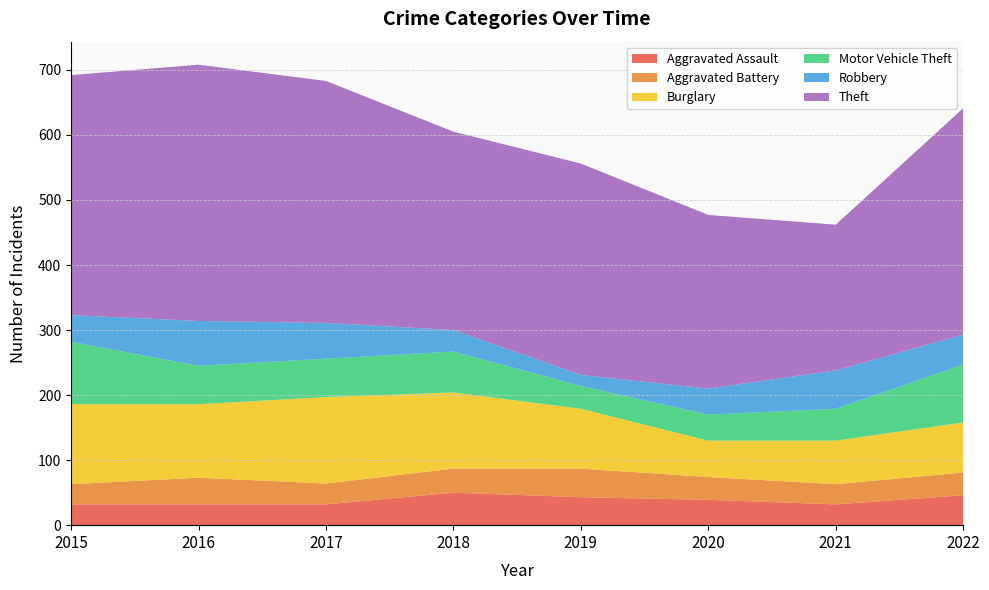

Reading left to right, extract all data points from this chart.

Aggravated Assault: 32	32	32	50	43	39	32	46
Aggravated Battery: 31	41	32	37	44	35	31	35
Burglary: 123	113	133	117	92	56	67	77
Motor Vehicle Theft: 96	59	59	63	35	40	49	89
Robbery: 41	69	55	33	17	40	59	46
Theft: 369	394	372	305	325	267	224	348